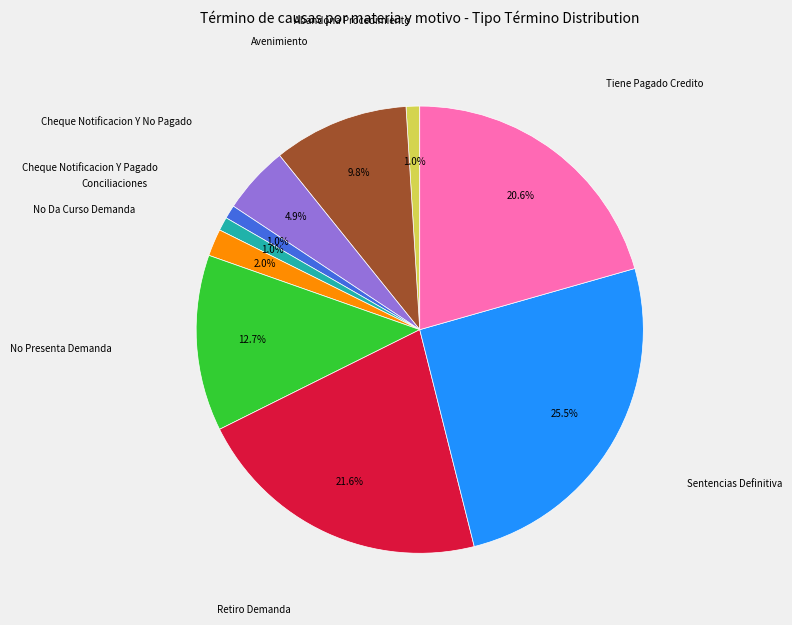

Is there a majority slice in this chart?

No